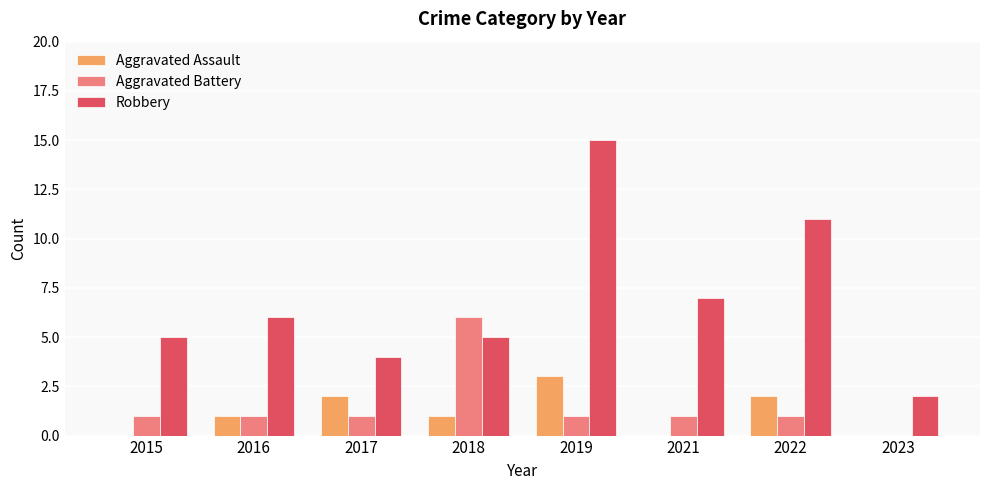

What is the total value across all series at 2018?

12